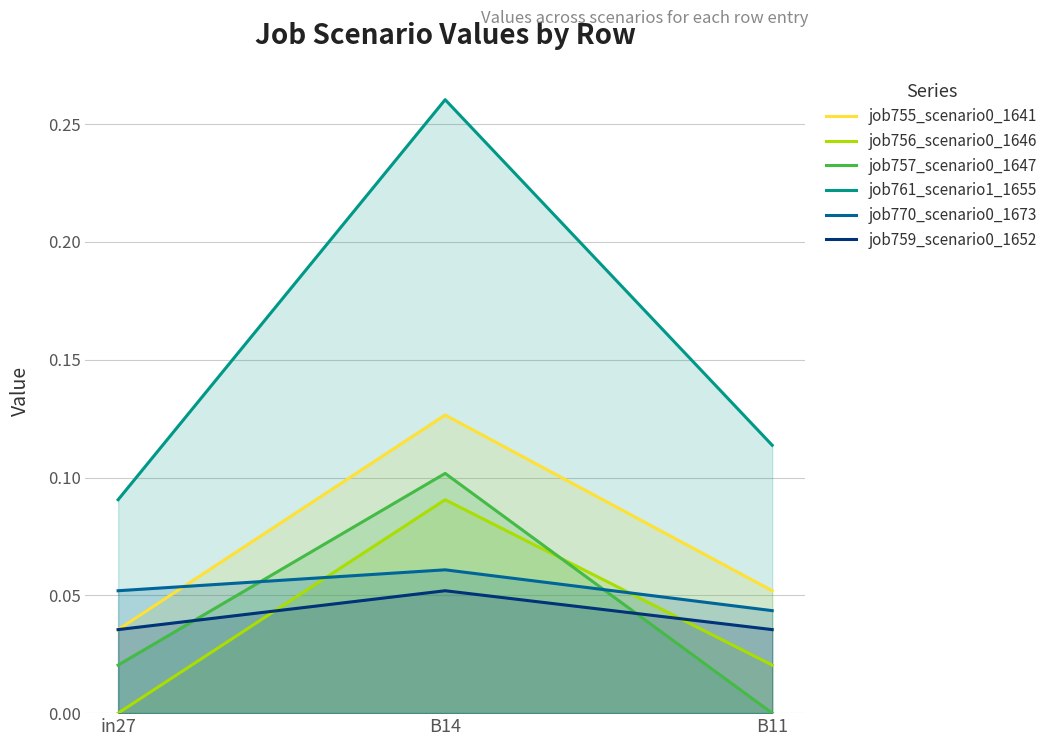

What is the maximum value shown in the chart?

0.3